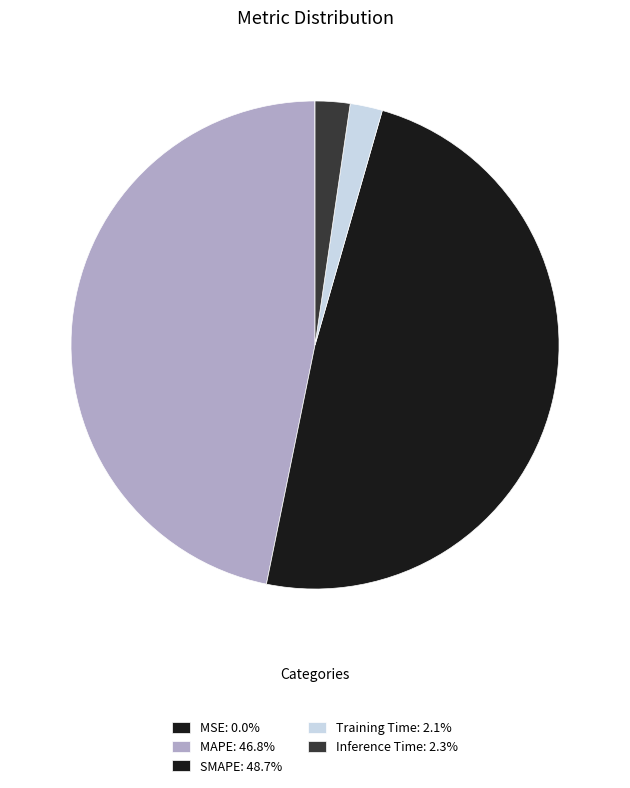

Is it true that Inference Time is 2% of the pie?

True